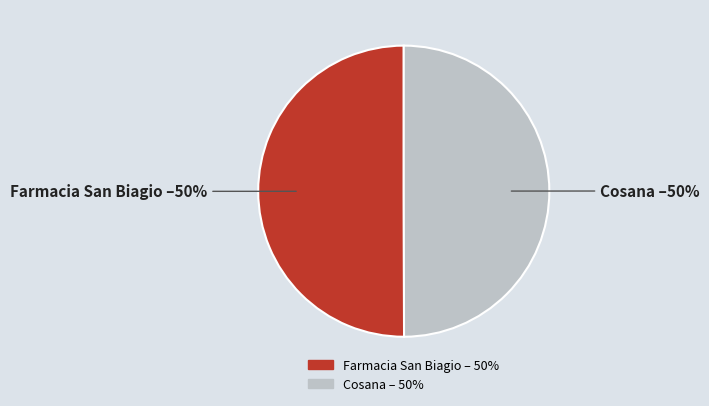

Approximately how many times larger is the value at Farmacia San Biagio compared to Cosana?

1.0